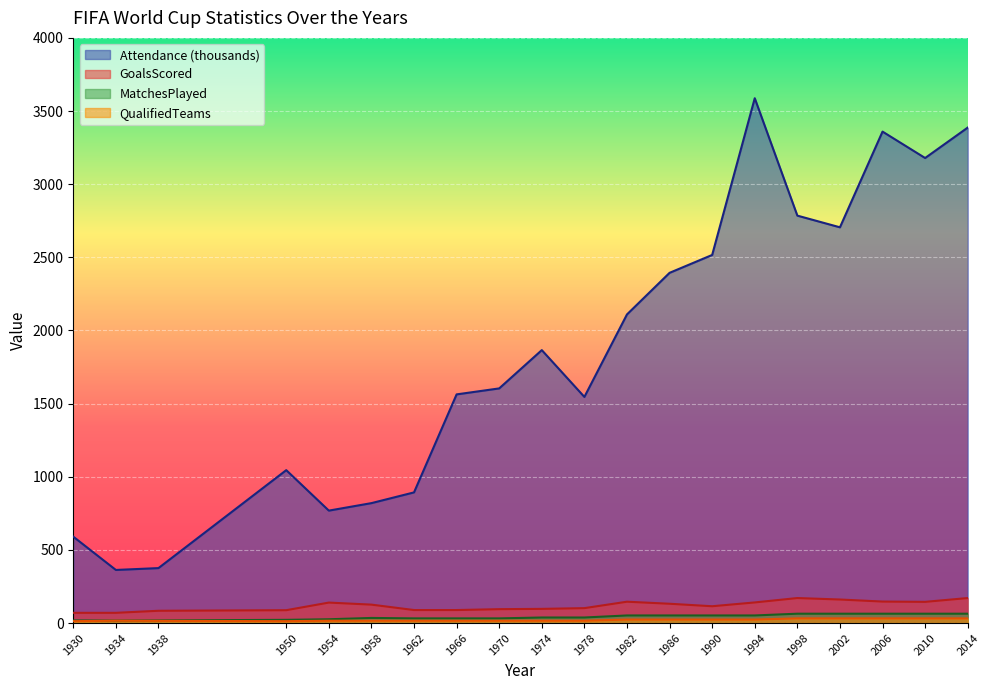

At which label does Attendance reach its minimum?

1934